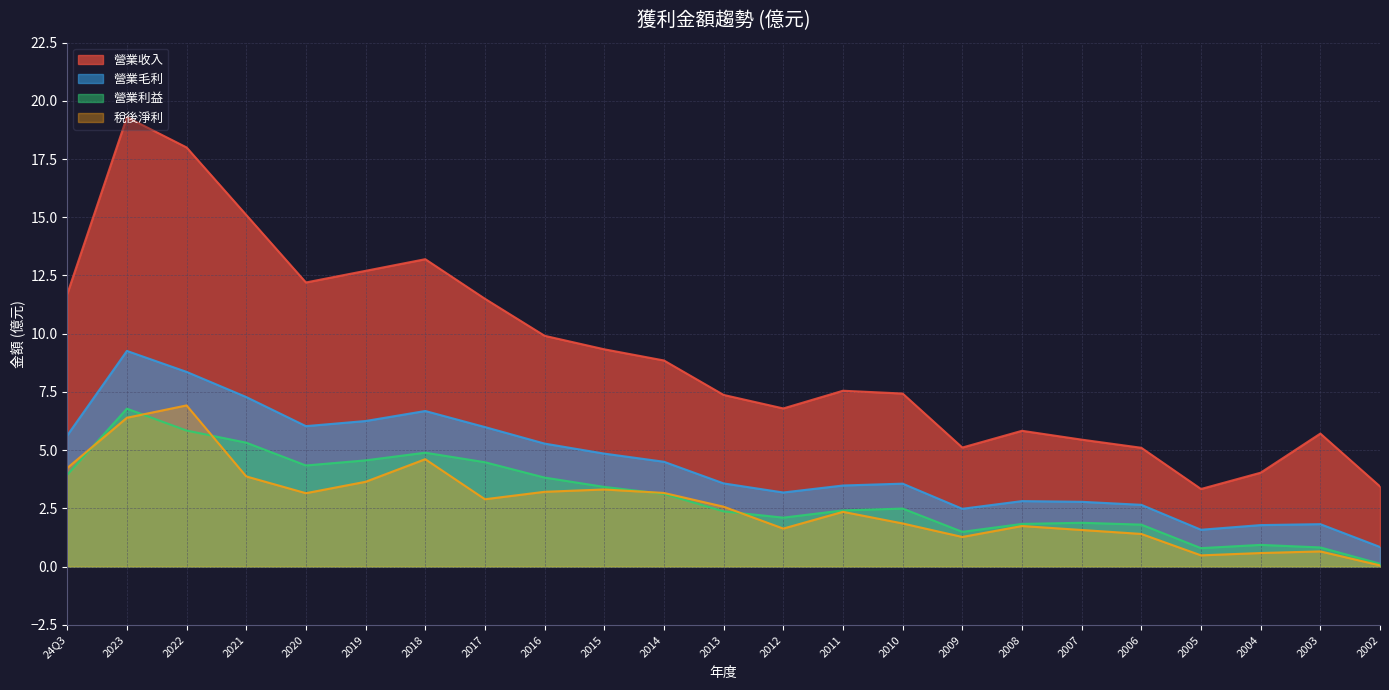

Which series has the widest spread of values?

營業收入